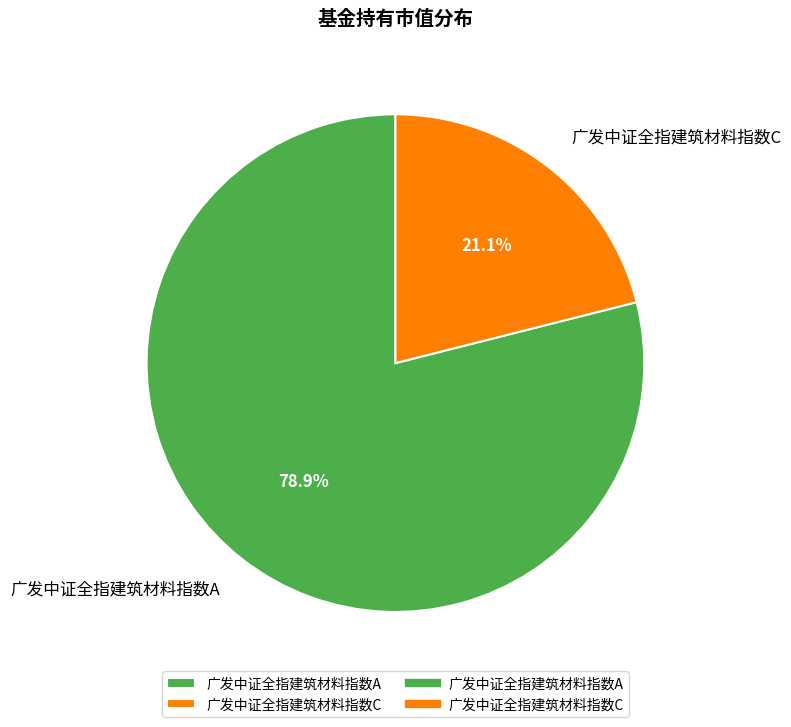

Between 广发中证全指建筑材料指数C and 广发中证全指建筑材料指数A, which is larger?

广发中证全指建筑材料指数A